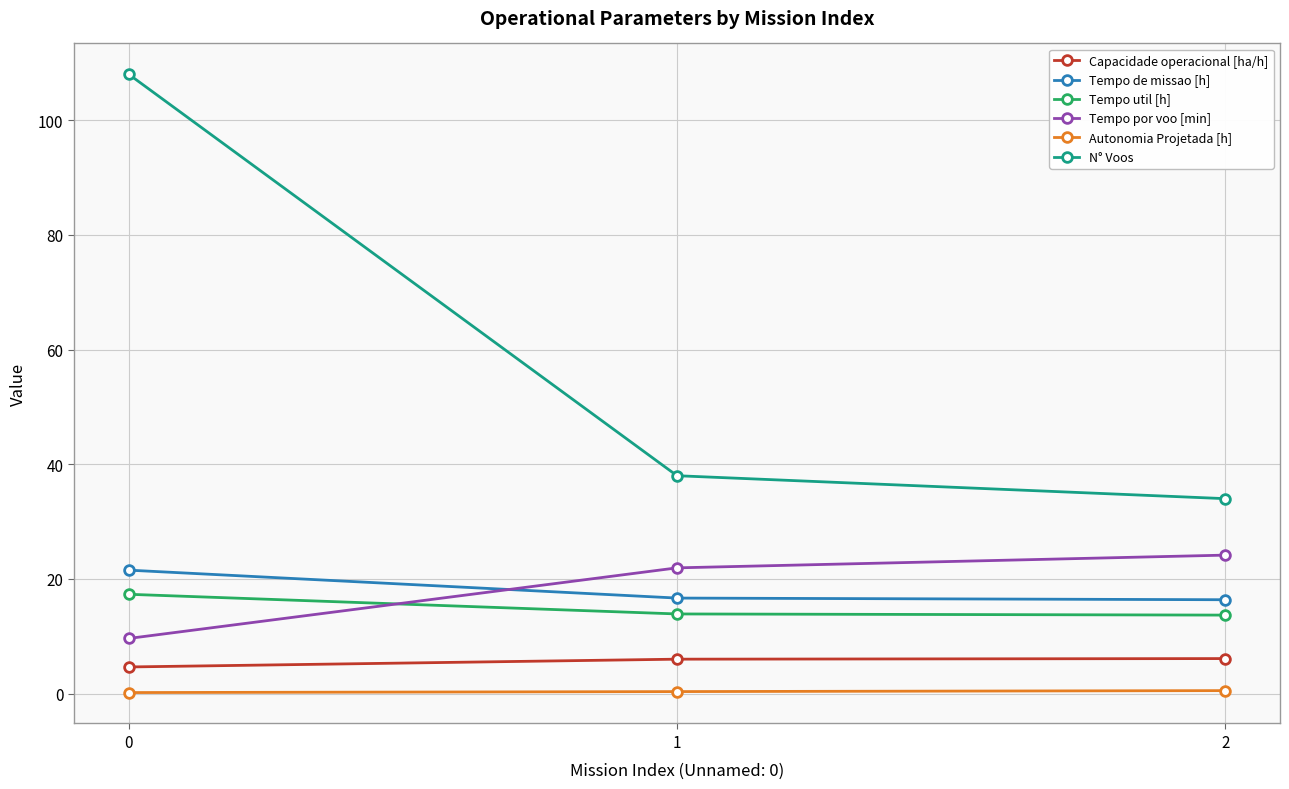

What is the sum of all Capacidade operacional [ha/h] values?

16.8